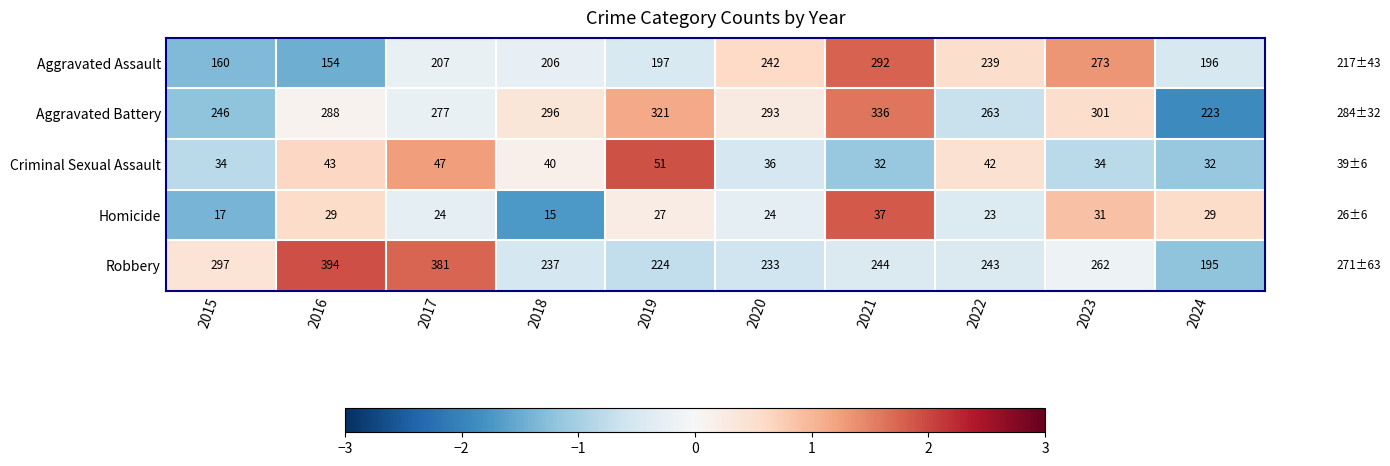

The value of Robbery at 2021 is 244. True or false?

True